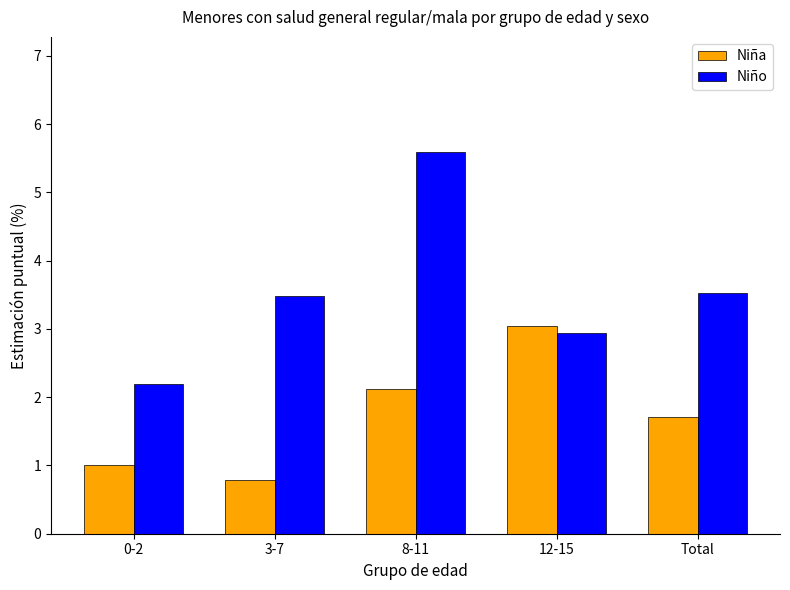

Are the bars horizontal?

No